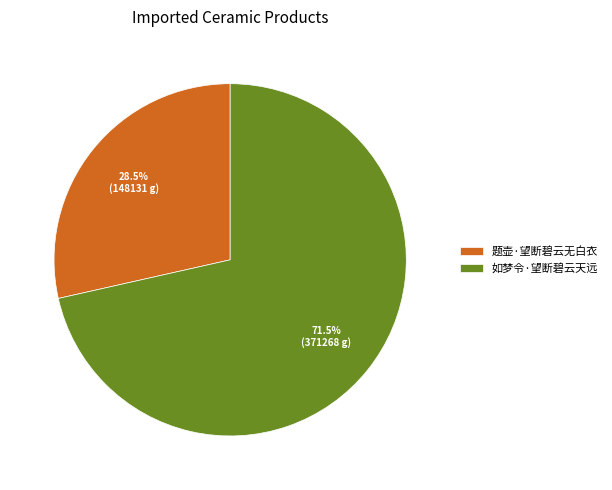

Between 题壶·望断碧云无白衣 and 如梦令·望断碧云天远, which is larger?

如梦令·望断碧云天远